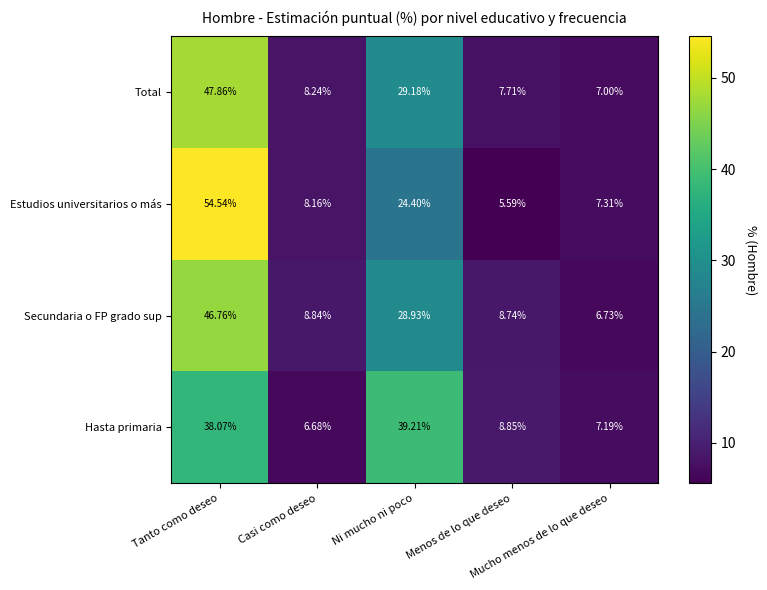

Which series has the widest spread of values?

Estudios universitarios o más